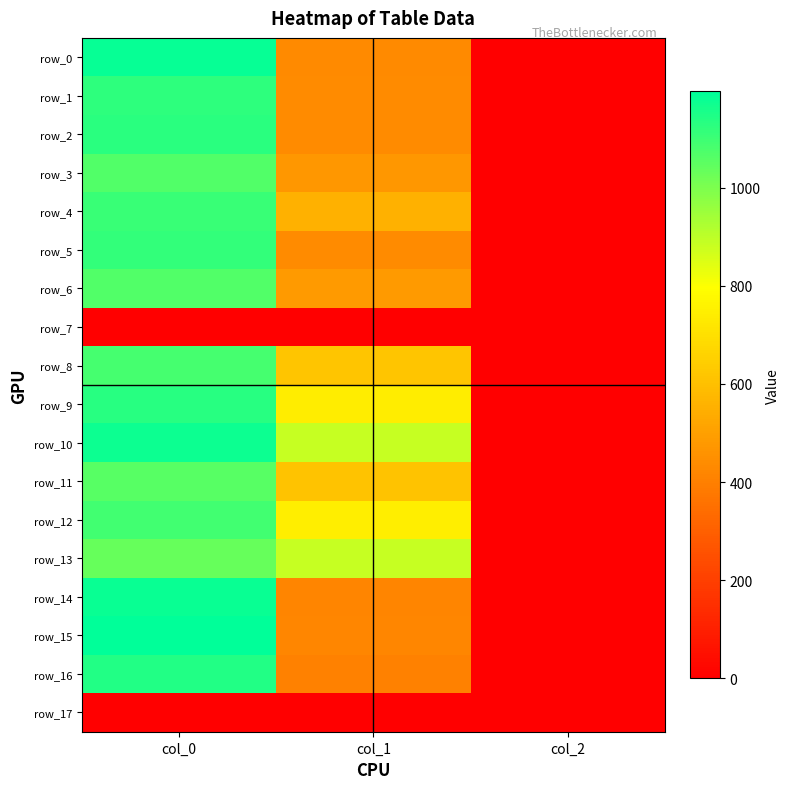

Which series has the largest range (max minus min)?

row_15